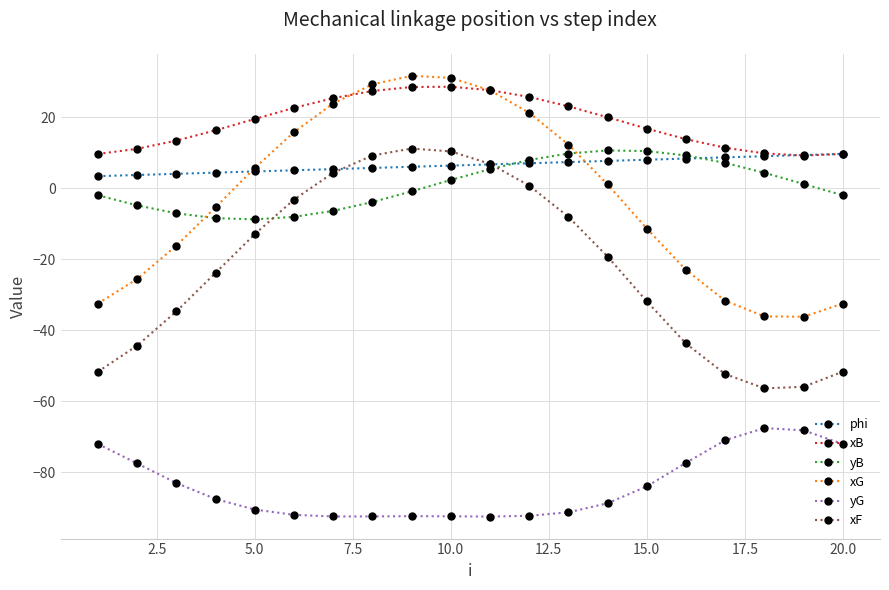

How many positive values does the xG series have?

10